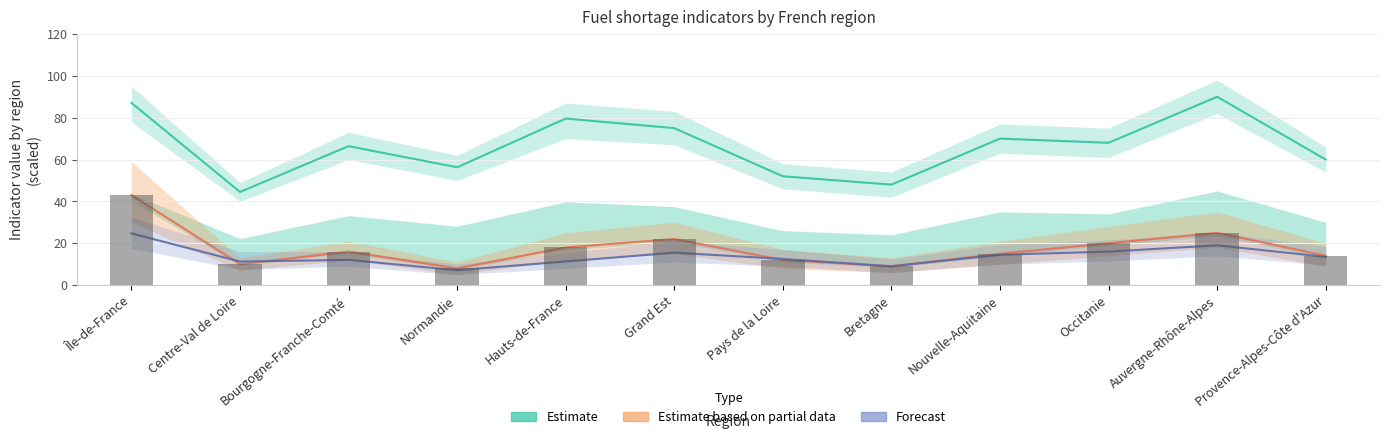

Reading left to right, what are all the values shown in this chart?

Estimate (nombre_stations/10): 87.1	44.5	66.4	56.3	79.6	75.0	52.0	48.0	70.0	68.0	90.0	60.0
Estimate based on partial data (nombre_rupture): 43.0	10.0	16.0	8.0	18.0	22.0	12.0	9.0	15.0	20.0	25.0	14.0
Forecast (pourcentage_rupture ×5): 24.7	11.2	12.1	7.1	11.3	15.5	12.5	9.0	14.5	16.0	19.0	13.5